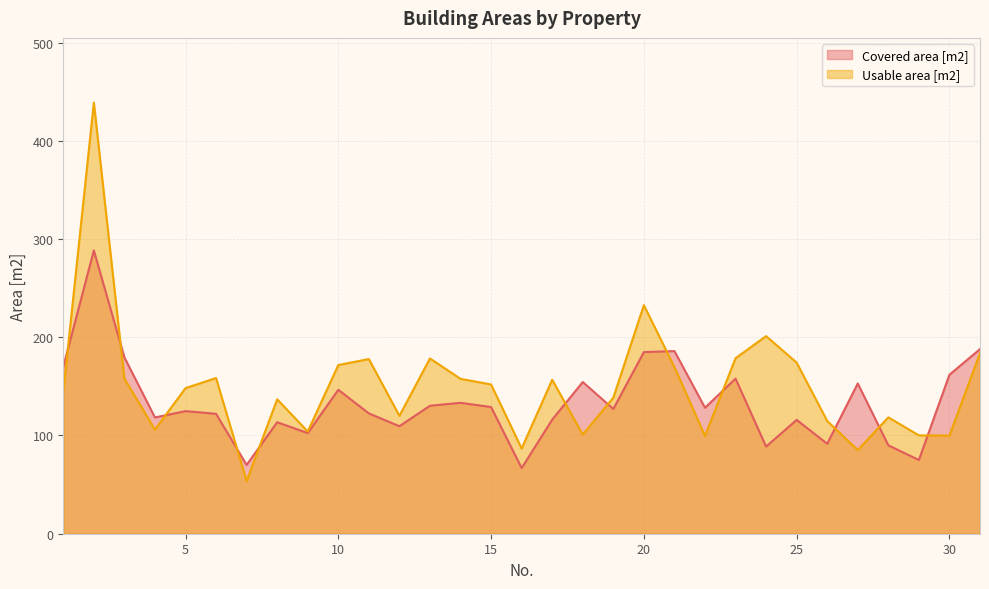

What is the spread (max minus min) of values at 2?

150.5